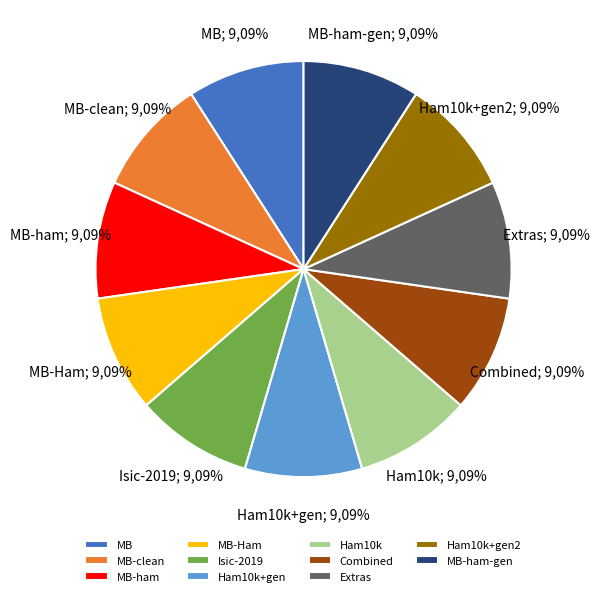

To the nearest percent, what percentage of the pie is Ham10k?

9%